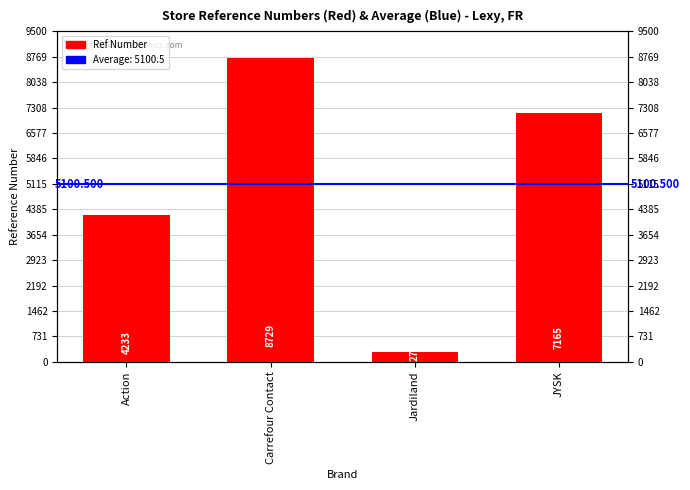

What is the minimum value shown in the chart?

275